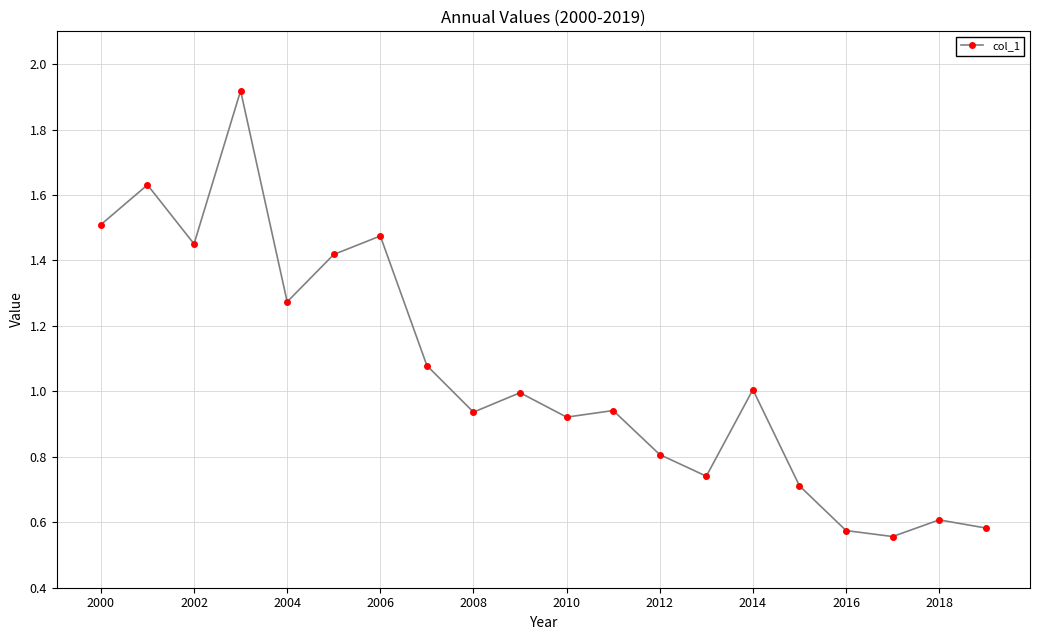

True or false: the data has more than 0 interior local peaks.

True